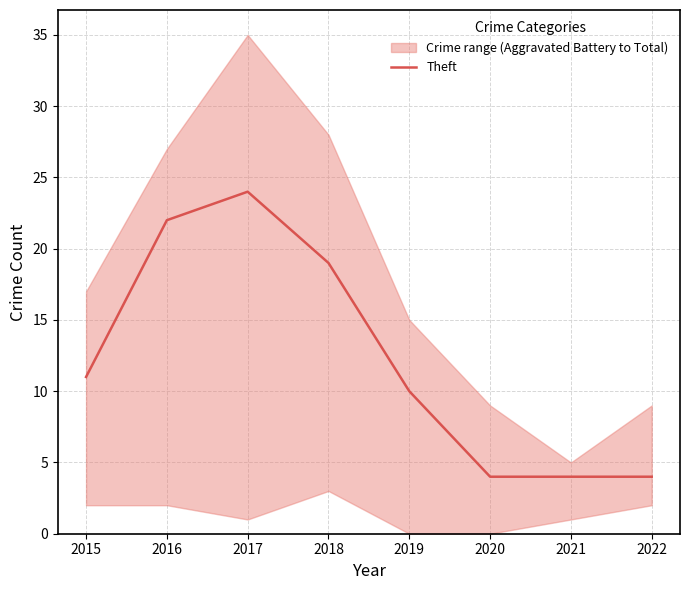

Count the number of categories in the chart.

8